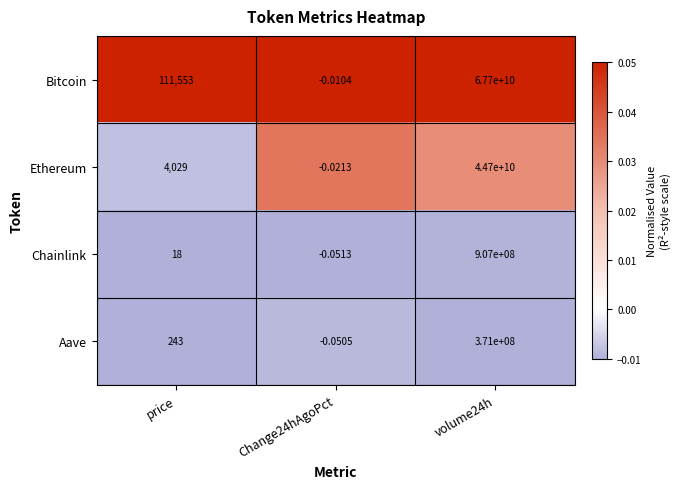

Which series has the largest total across all categories?

Bitcoin